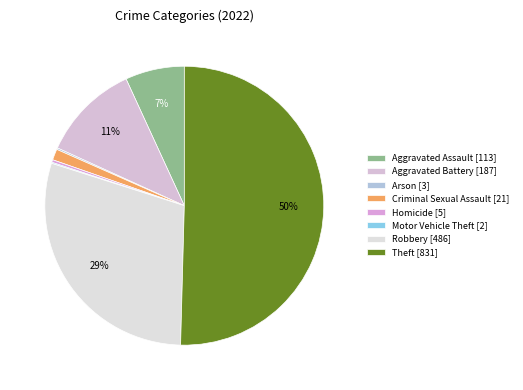

What percentage is the Robbery slice, to the nearest percent?

29%